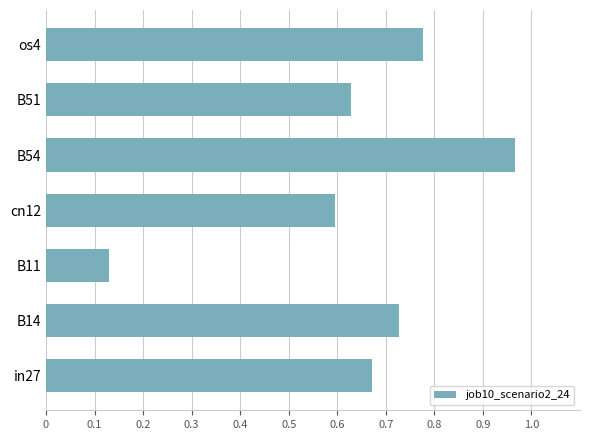

Which category has the highest value across all series?

B54